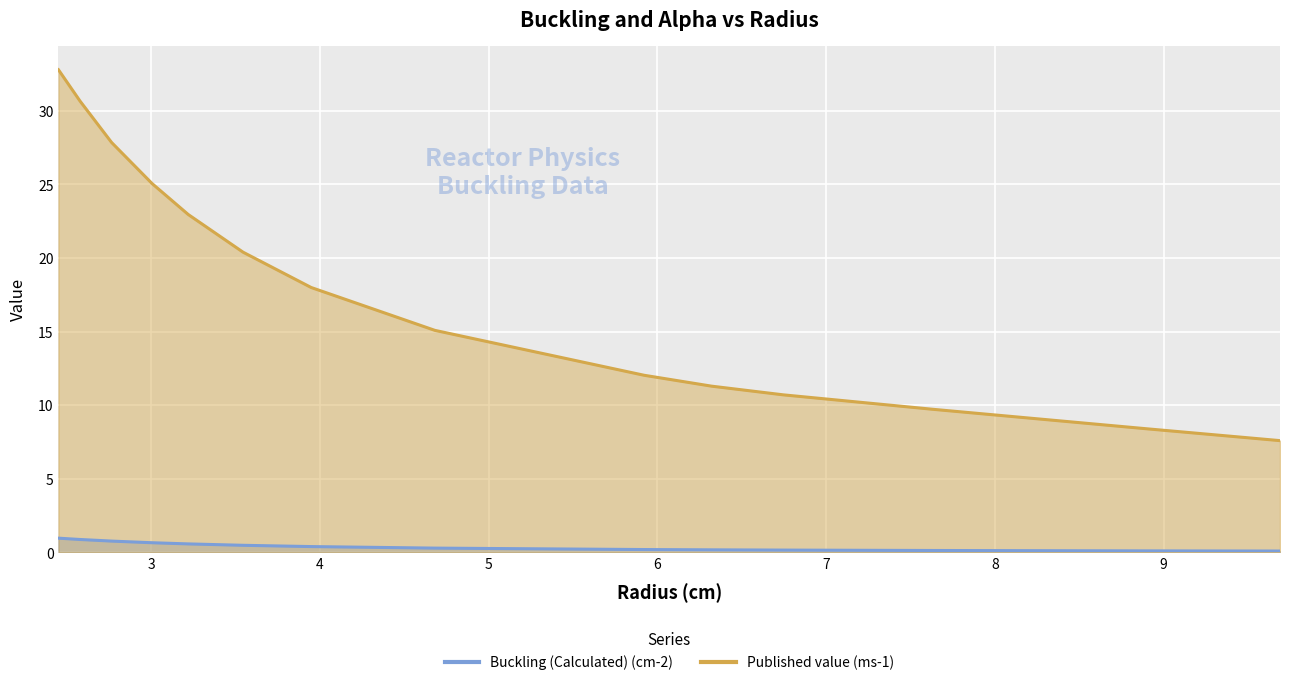

What is the label of the 4th point from the left?

3.005